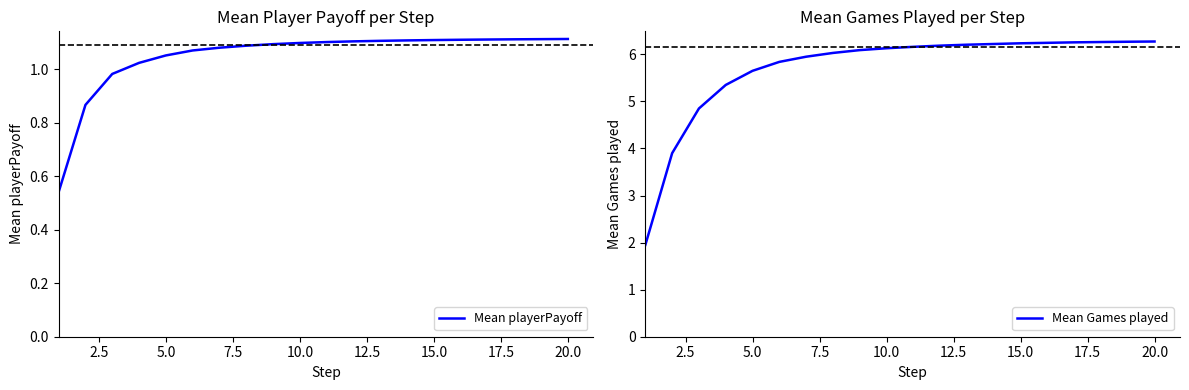

What is the maximum value for Mean Games played?

6.3